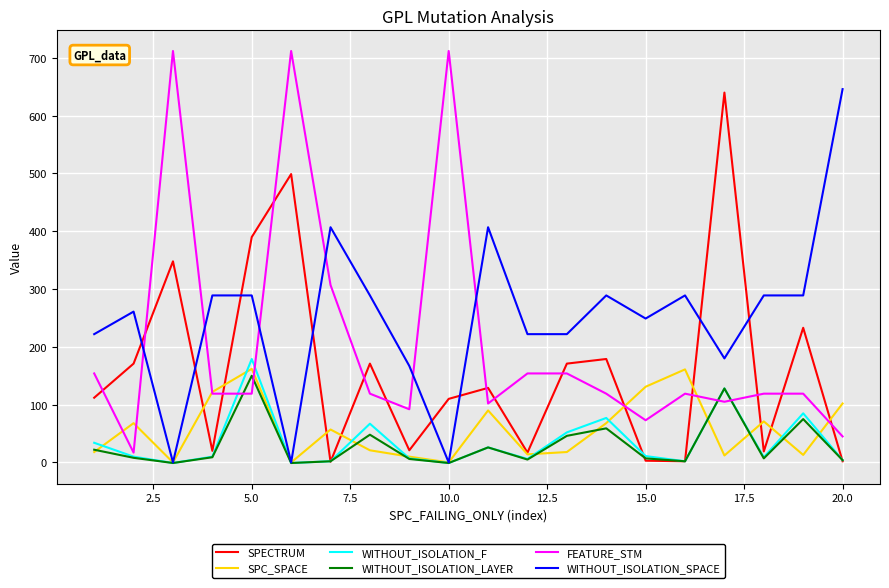

Which series has the largest total across all categories?

WITHOUT_ISOLATION_SPACE